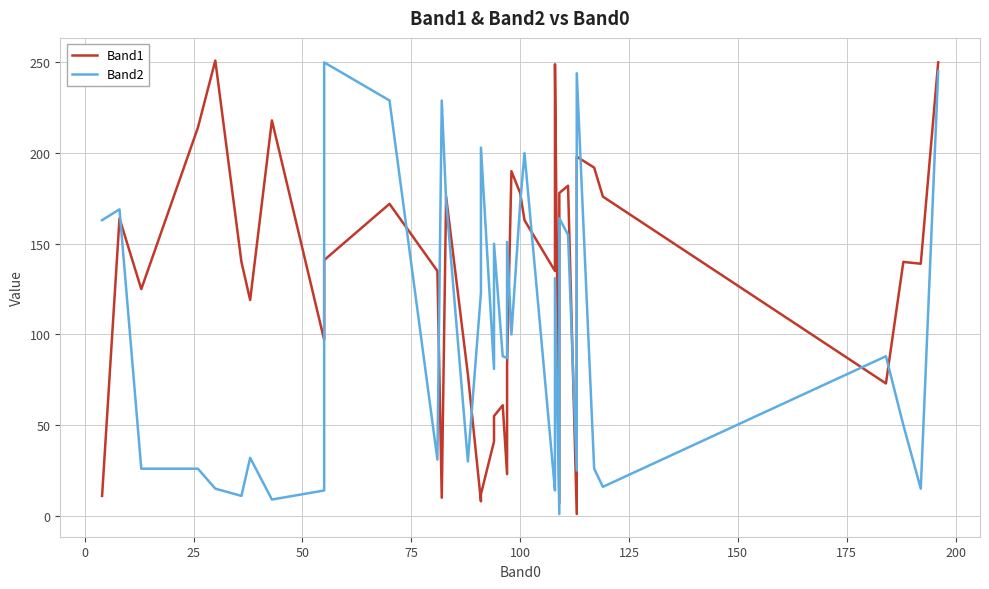

Which series has the largest total across all categories?

Band1